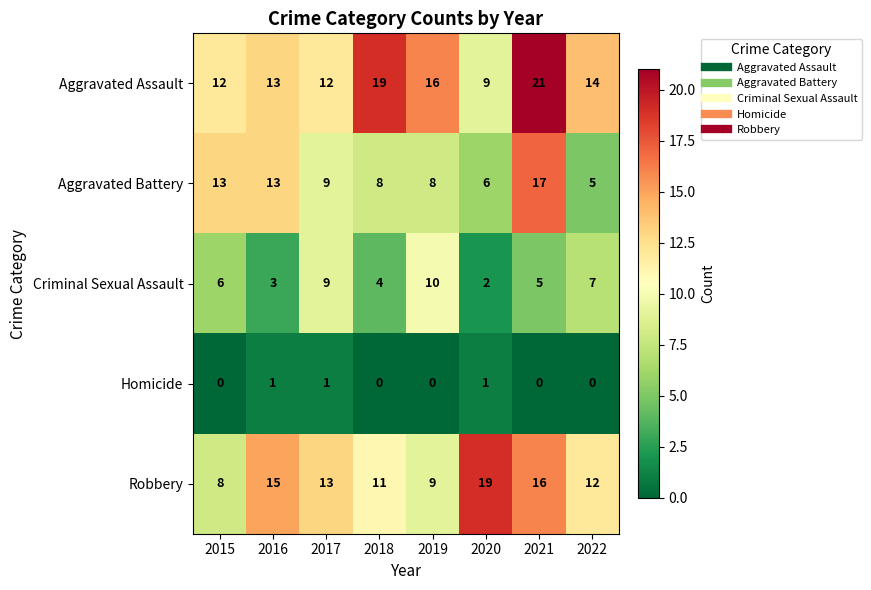

What is the maximum value for Criminal Sexual Assault?

10